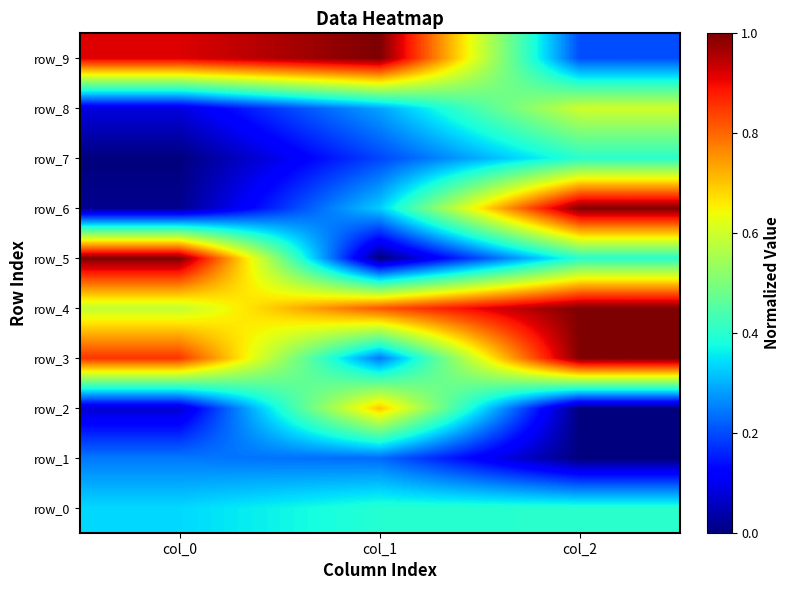

What is the difference between the row_5 values at col_1 and col_2?

0.4